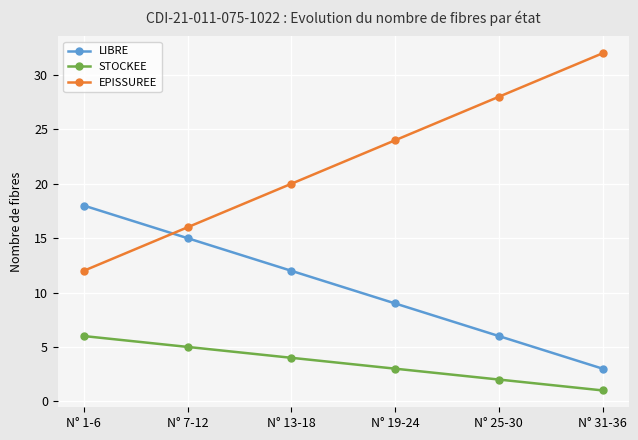

Reading right to left, extract all data points from this chart.

LIBRE: 3	6	9	12	15	18
STOCKEE: 1	2	3	4	5	6
EPISSUREE: 32	28	24	20	16	12